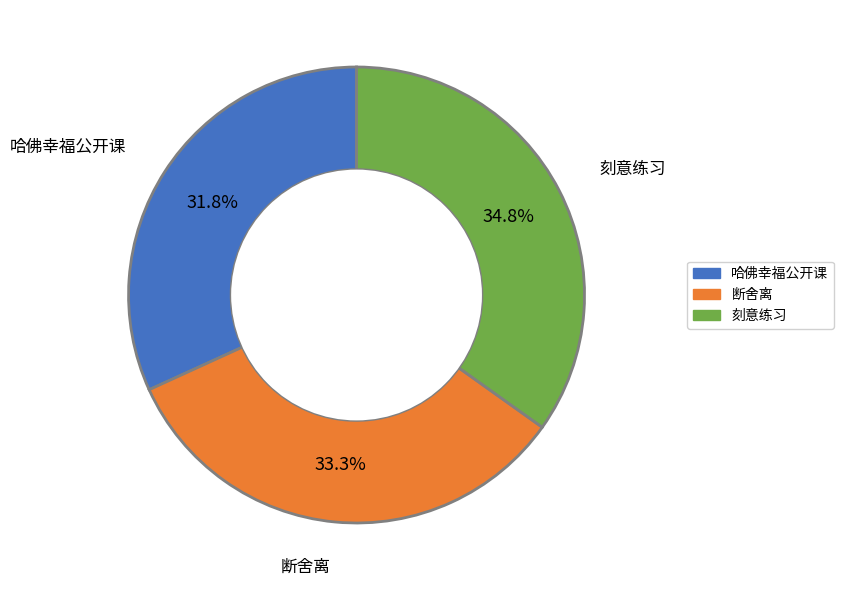

Rank the categories by value from highest to lowest.

刻意练习, 断舍离, 哈佛幸福公开课